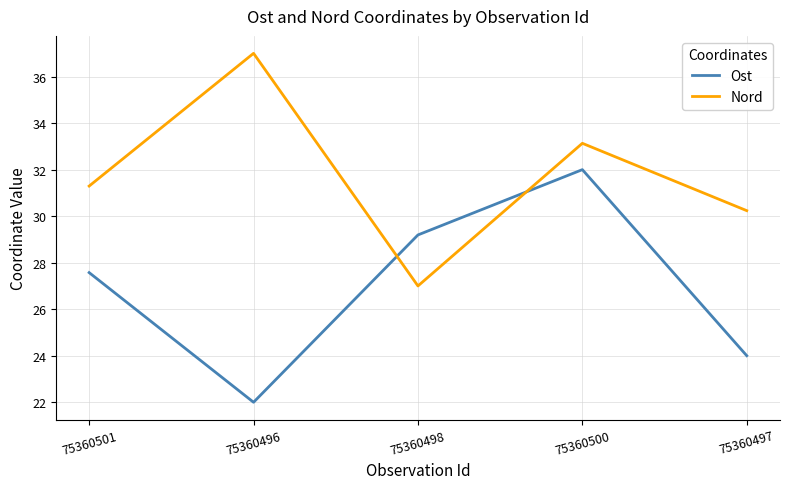

Is it true that Ost equals 24.0 at 75360497?

True